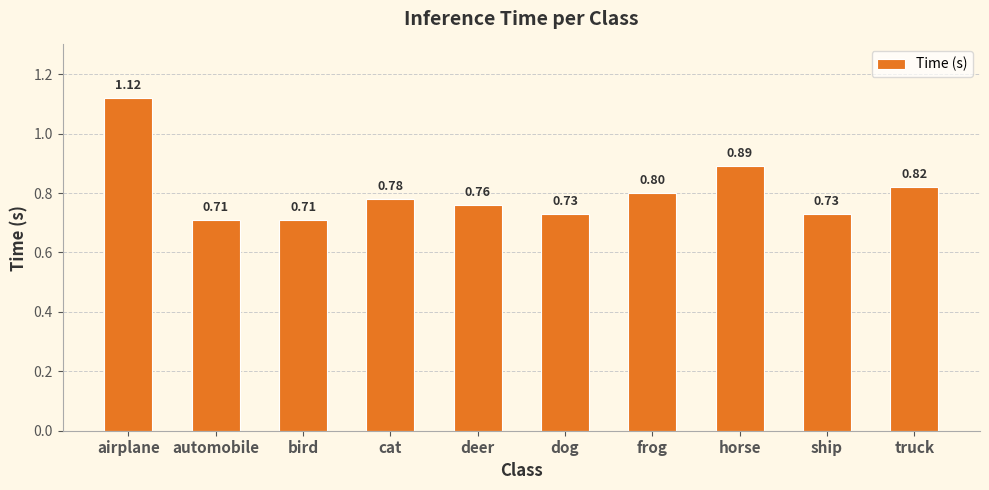

Which has a higher value, automobile or truck?

truck